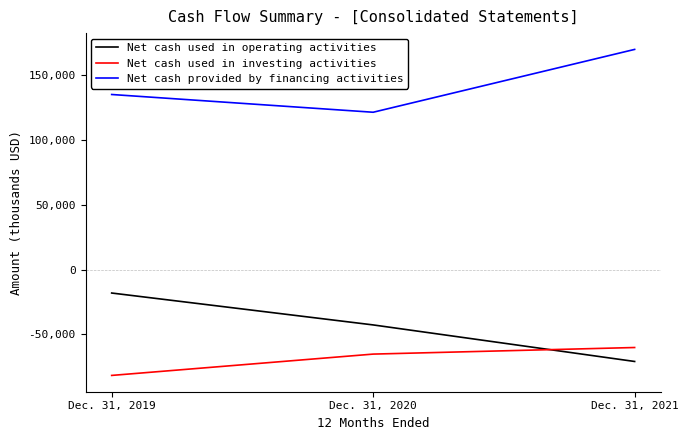

Count the number of categories in the chart.

3